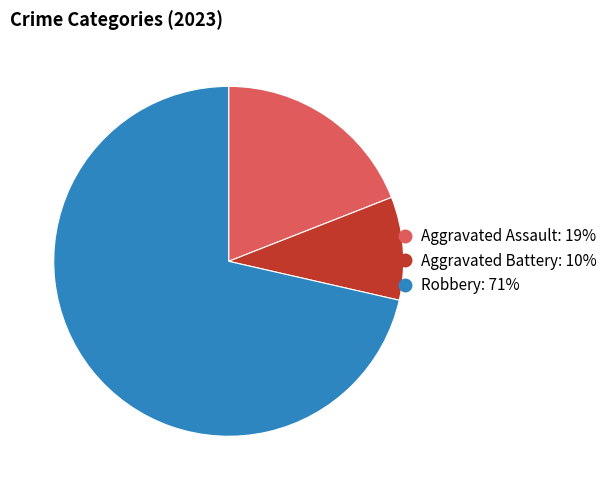

Does any single category account for the majority?

Yes